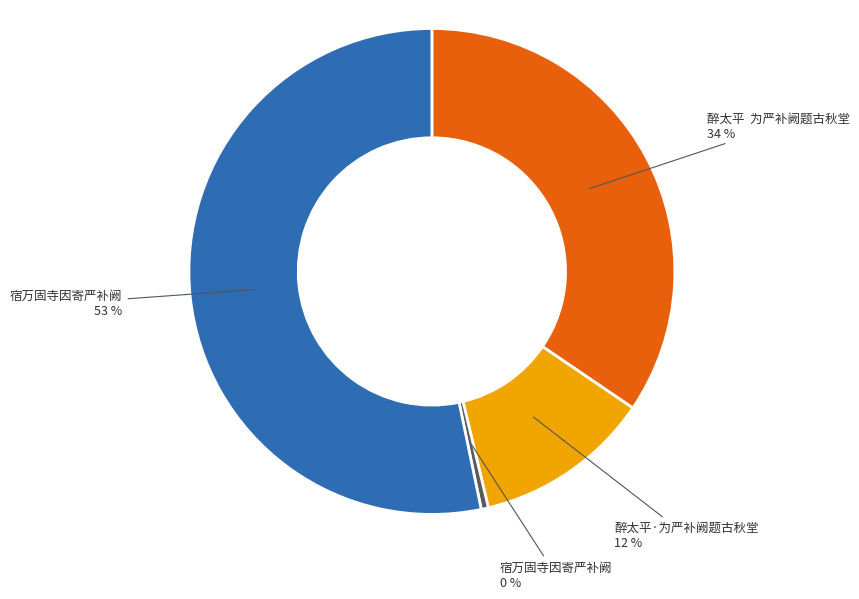

To the nearest percent, what is the average slice percentage?

25%